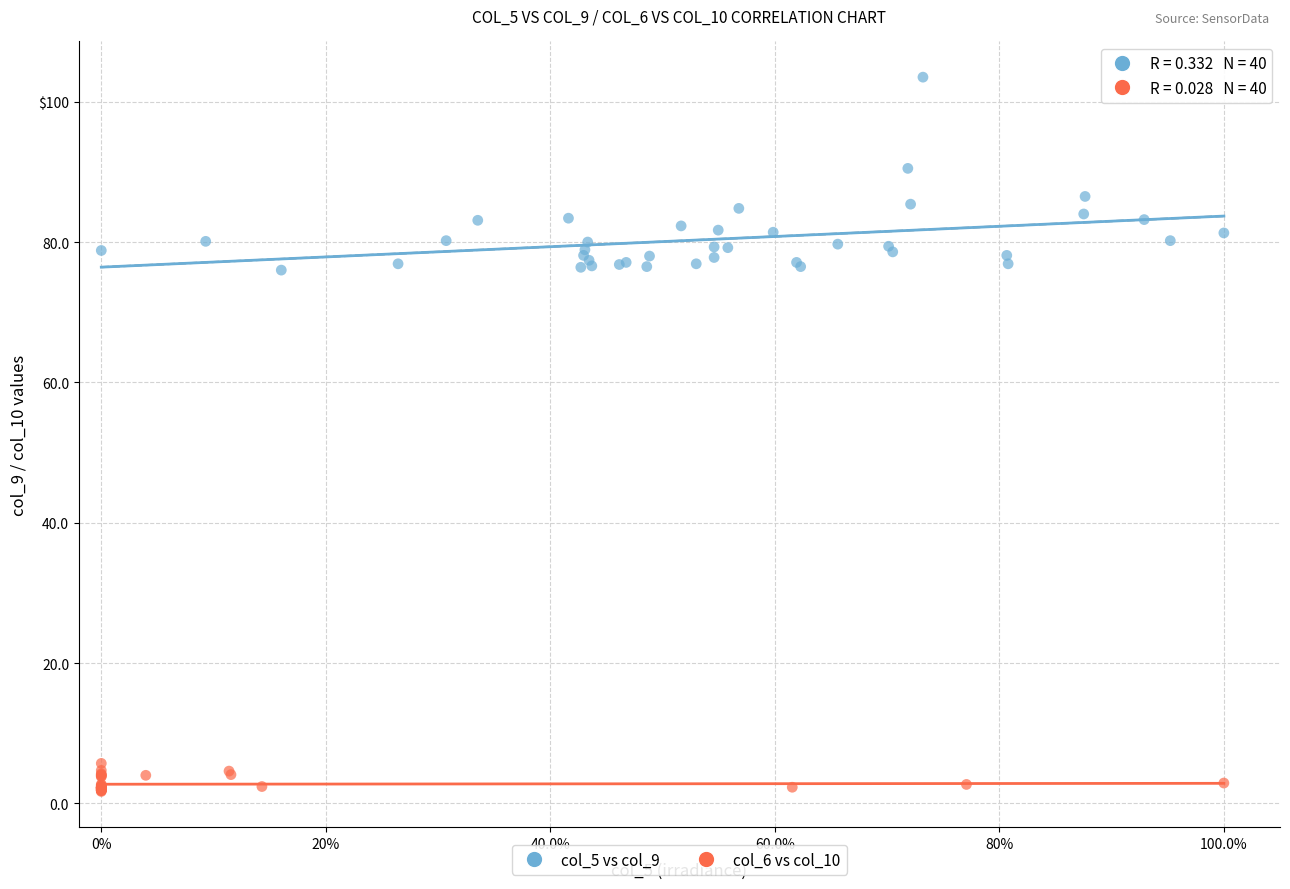

Which series contains the highest Y value?

col_5 vs col_9